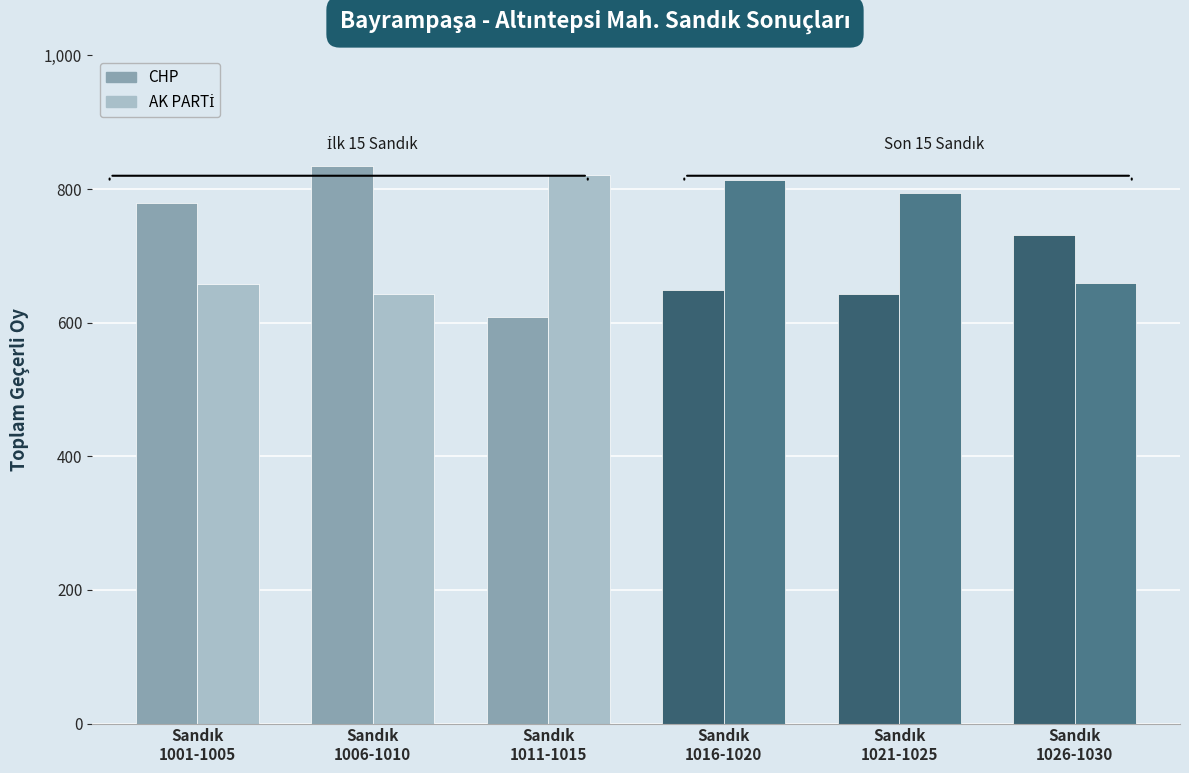

What is the difference between the second highest and minimum values in the CHP series?

170